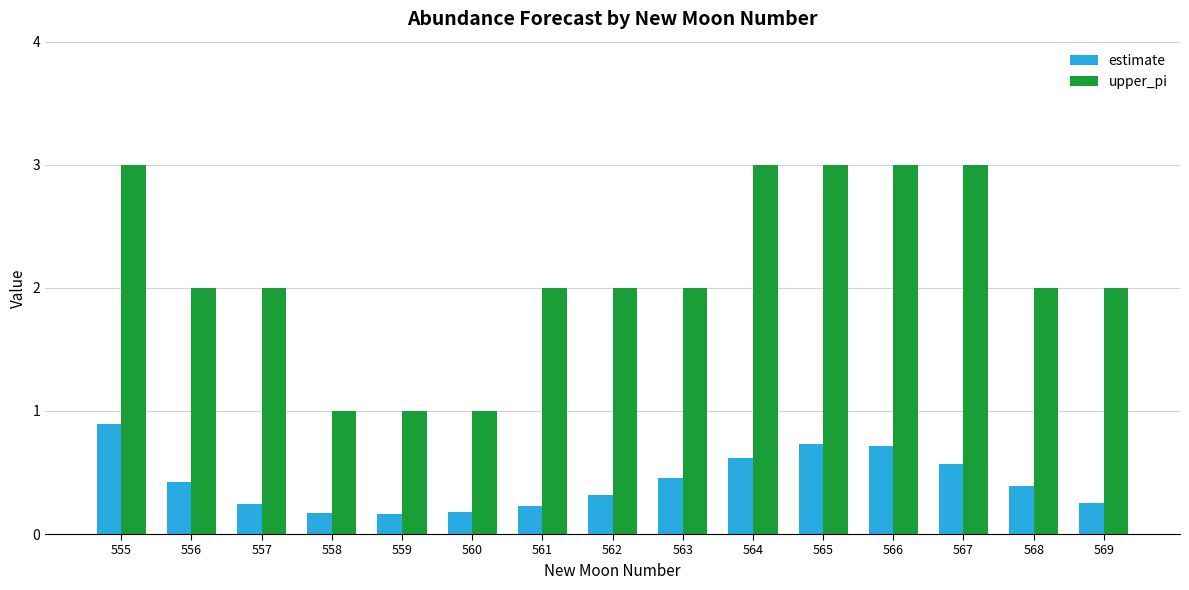

List the series in order of their overall mean, highest first.

upper_pi, estimate